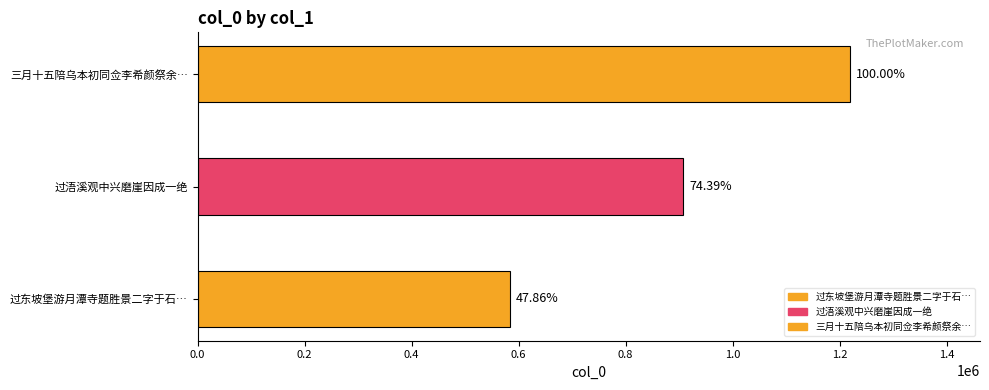

Read the value at 三月十五陪乌本初同佥李希颜祭余廷心大参于断崖因赋是诗以约明年更祭云, to the nearest 50.

1218800